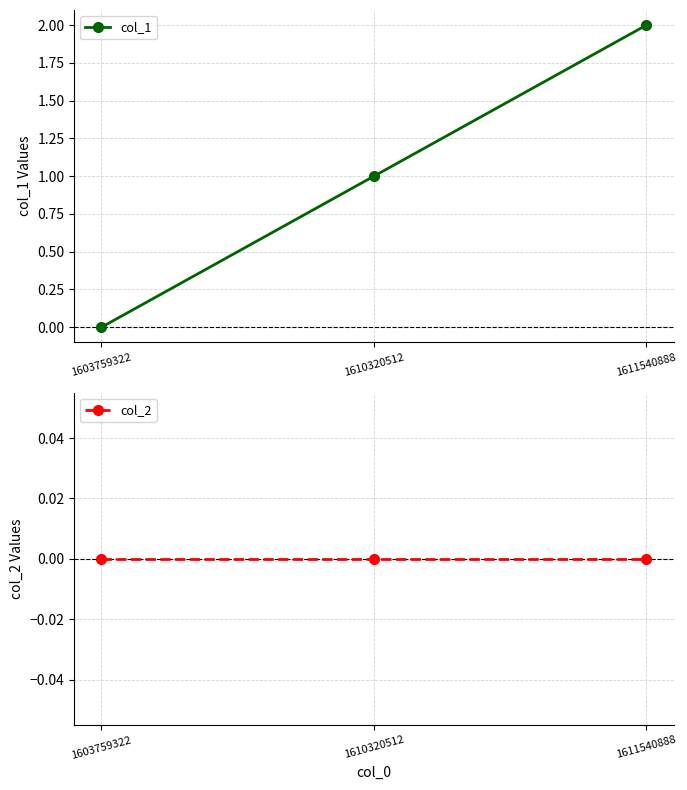

What are all the series names shown in the legend?

col_1, col_2